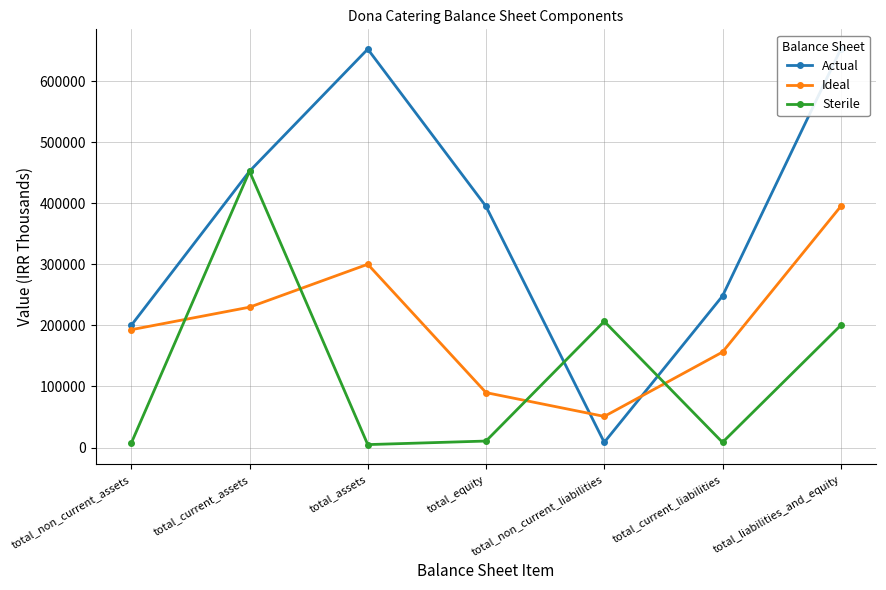

What value does the Sterile series have at total_current_assets?

452234